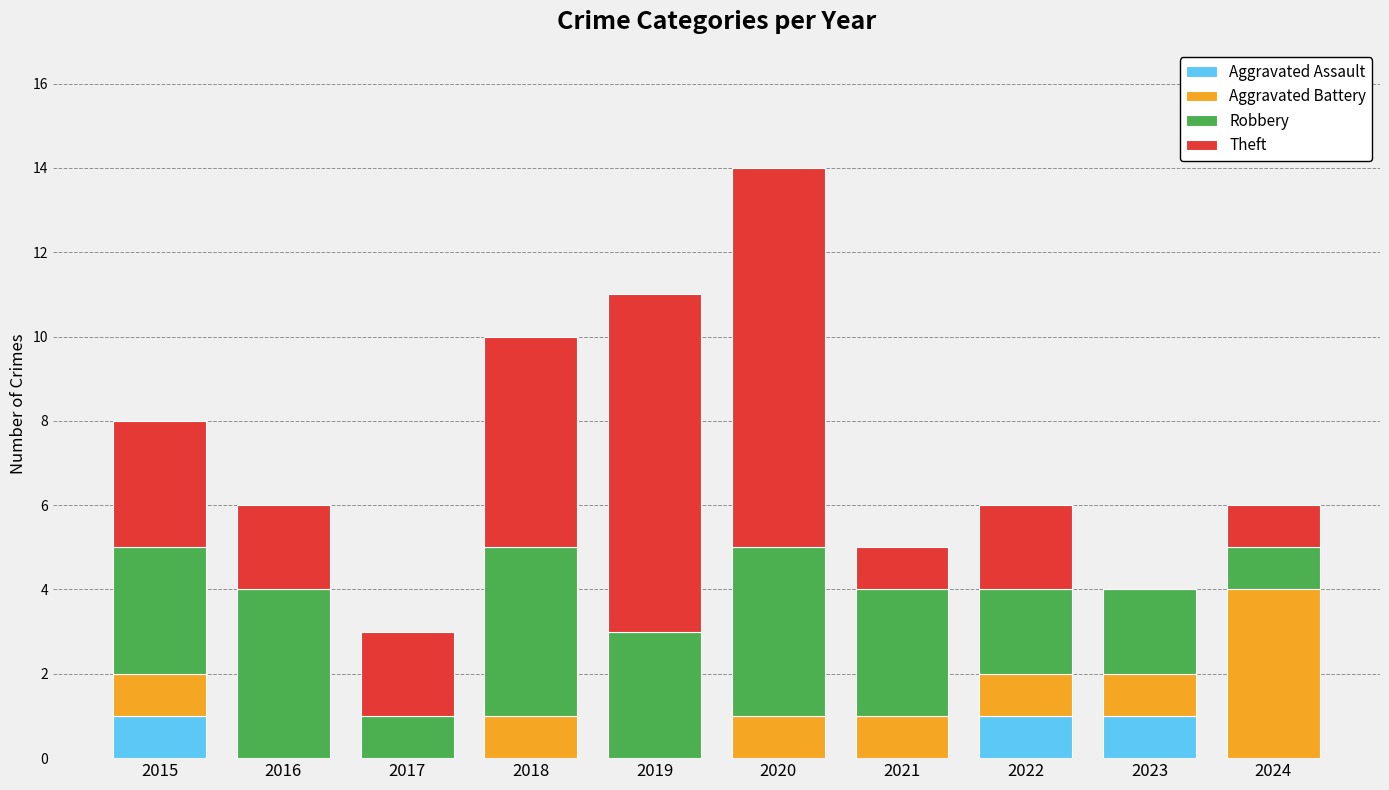

What is the total value across all series at 2015?

8